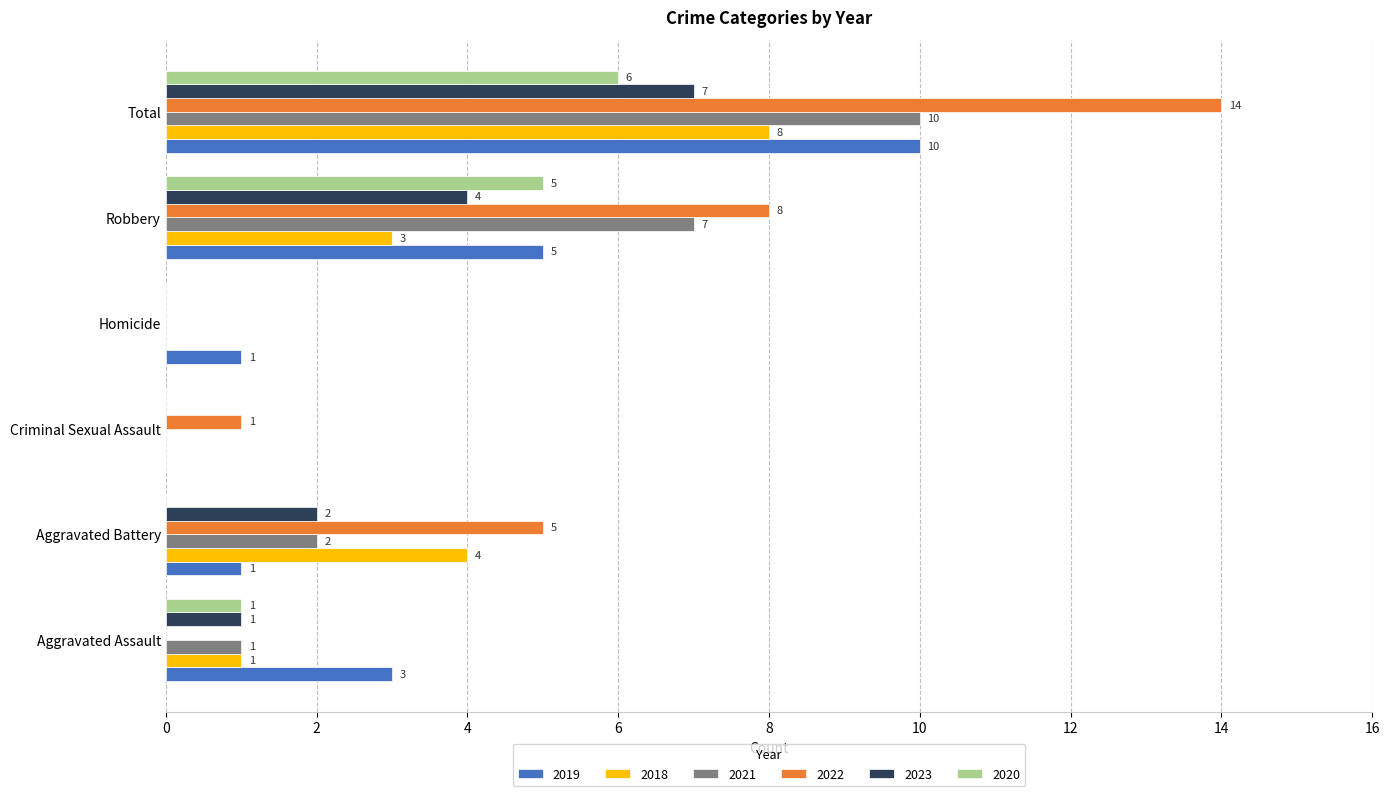

Is the value of 2020 at Robbery greater than the value of 2023 at Robbery?

Yes